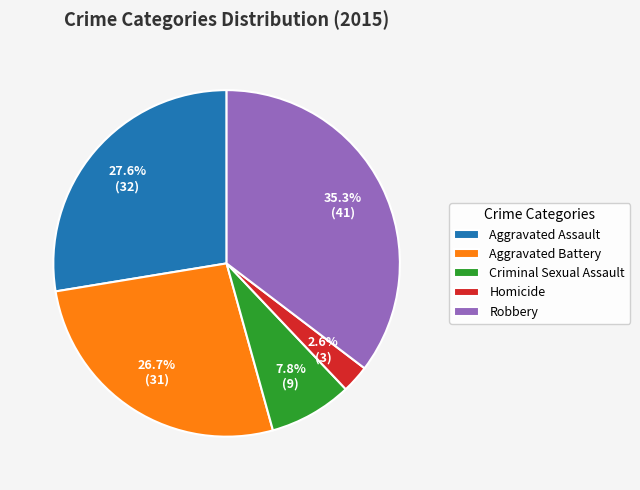

Which category has the biggest portion of the pie?

Robbery